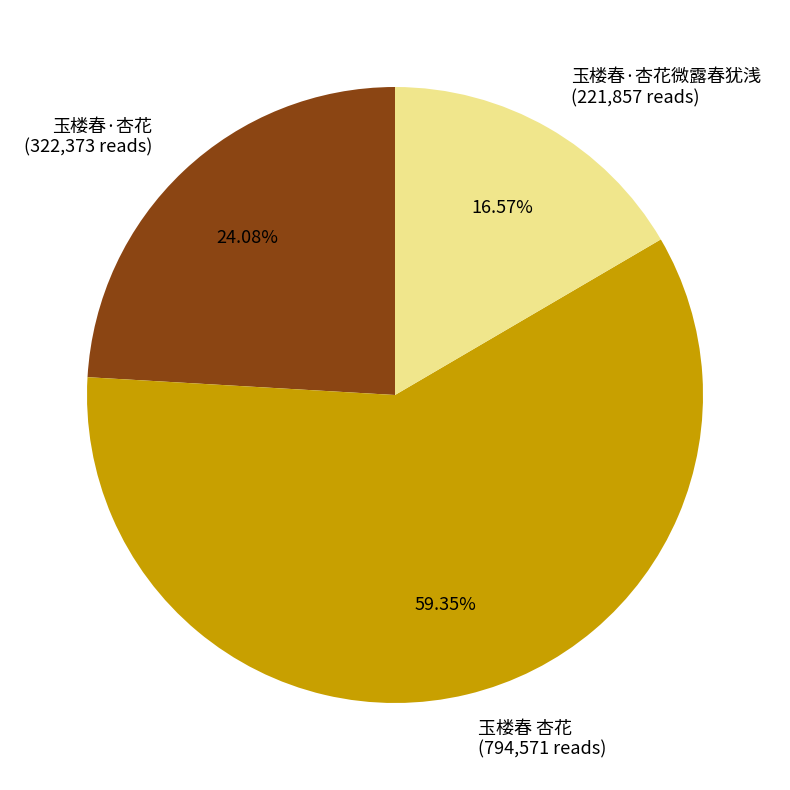

Rank the categories by value from highest to lowest.

玉楼春 杏花 (794,571 reads), 玉楼春·杏花 (322,373 reads), 玉楼春·杏花微露春犹浅 (221,857 reads)